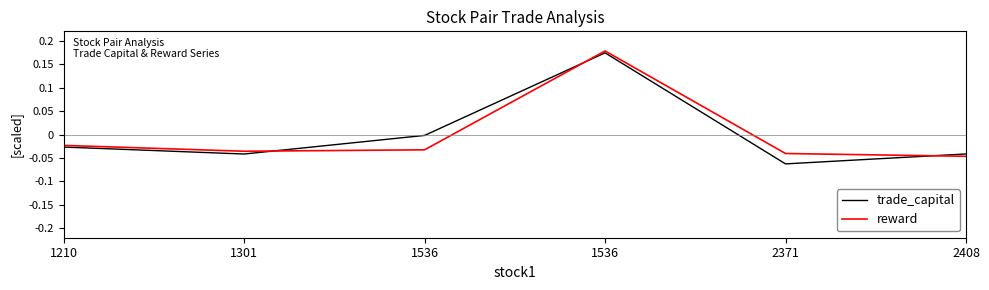

Which series has the largest total across all categories?

trade_capital